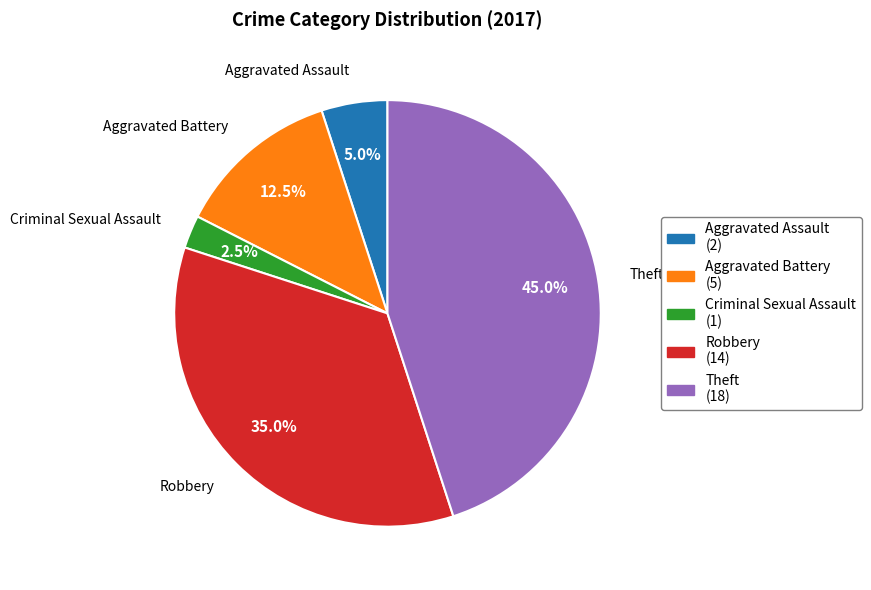

Is there a majority slice in this chart?

No